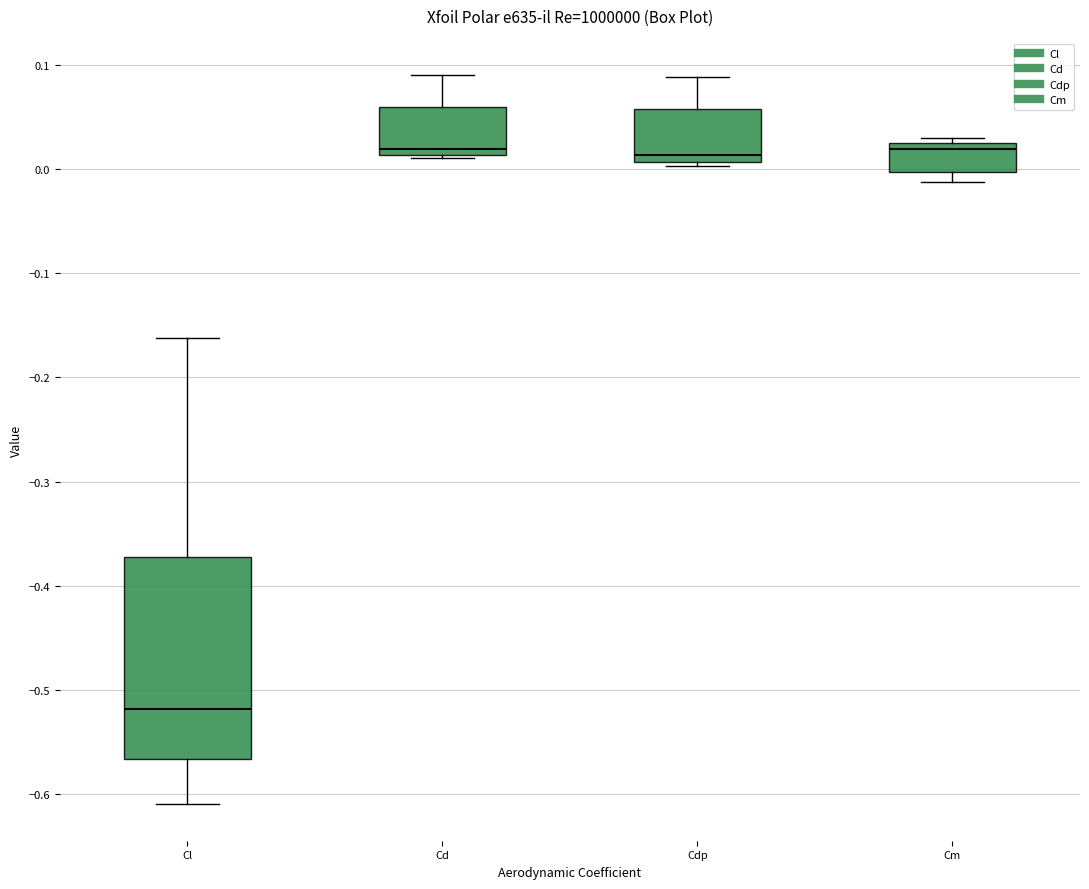

Which box's median line is the lowest?

Cl